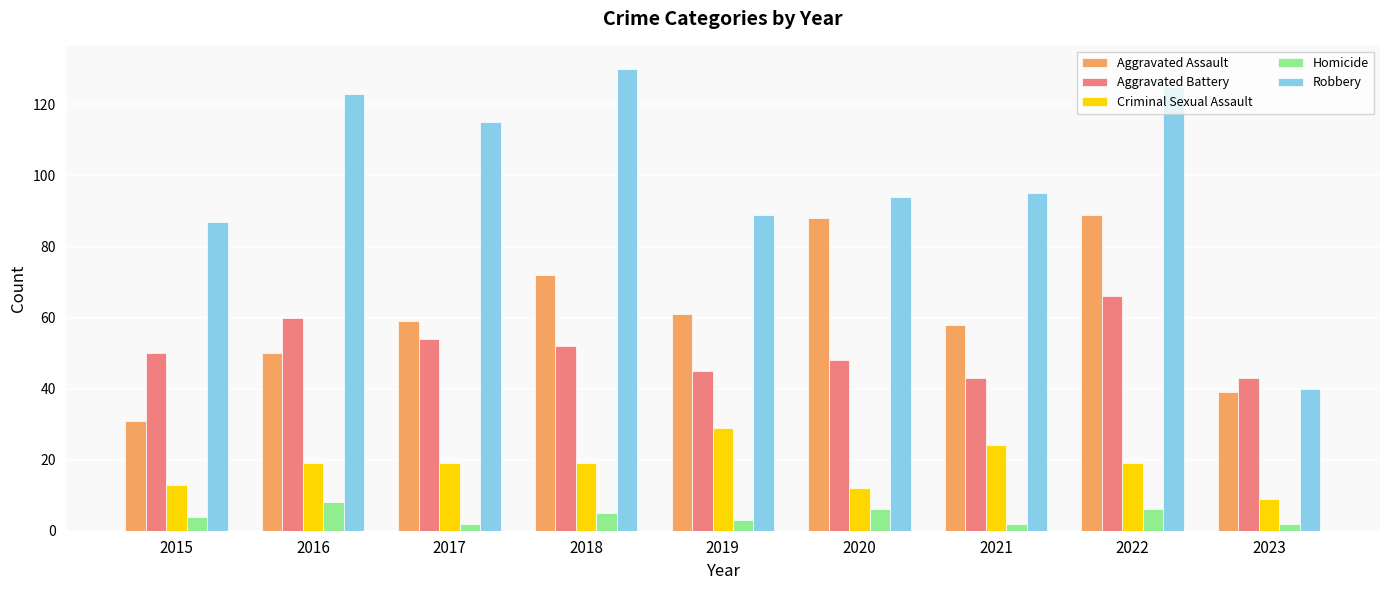

At which category is the sum across all series the highest?

2022